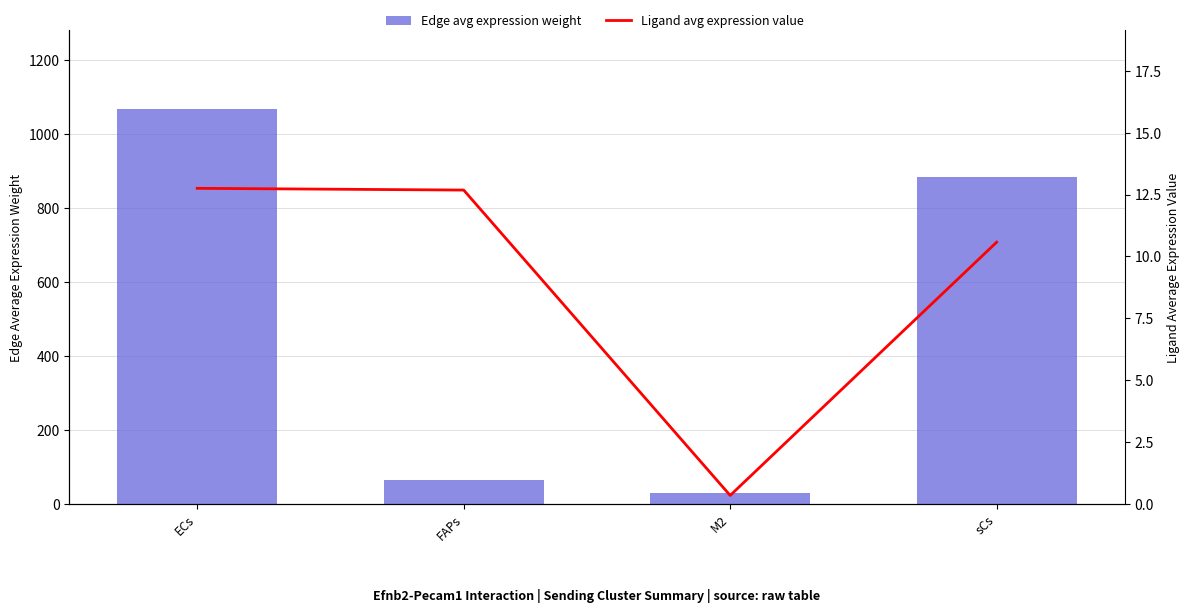

What is the difference between the highest and lowest values at M2?

29.0